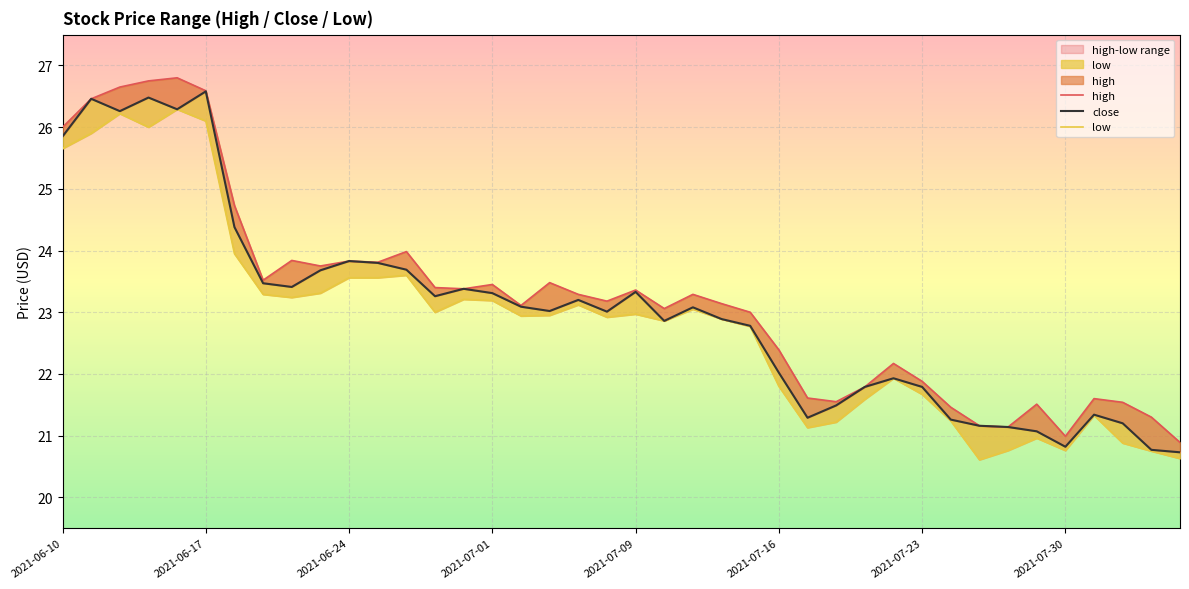

Reading right to left, what are all the values shown in this chart?

high: 20.9	21.3	21.5	21.6	21.0	21.5	21.1	21.2	21.5	21.9	22.2	21.8	21.6	21.6	22.4	23.0	23.1	23.3	23.1	23.4	23.2	23.3	23.5	23.1	23.4	23.4	23.4	24.0	23.8	23.8	23.8	23.8	23.5	24.7	26.6	26.8	26.8	26.6	26.5	26.0
close: 20.7	20.8	21.2	21.3	20.8	21.1	21.1	21.2	21.3	21.8	21.9	21.8	21.5	21.3	22.0	22.8	22.9	23.1	22.9	23.3	23.0	23.2	23.0	23.1	23.3	23.4	23.3	23.7	23.8	23.8	23.7	23.4	23.5	24.4	26.6	26.3	26.5	26.3	26.5	25.9
low: 20.6	20.8	20.9	21.3	20.8	21.0	20.8	20.6	21.2	21.7	21.9	21.6	21.2	21.1	21.8	22.8	22.9	23.1	22.9	23.0	22.9	23.1	22.9	22.9	23.2	23.2	23.0	23.6	23.6	23.6	23.3	23.2	23.3	23.9	26.1	26.3	26.0	26.2	25.9	25.7